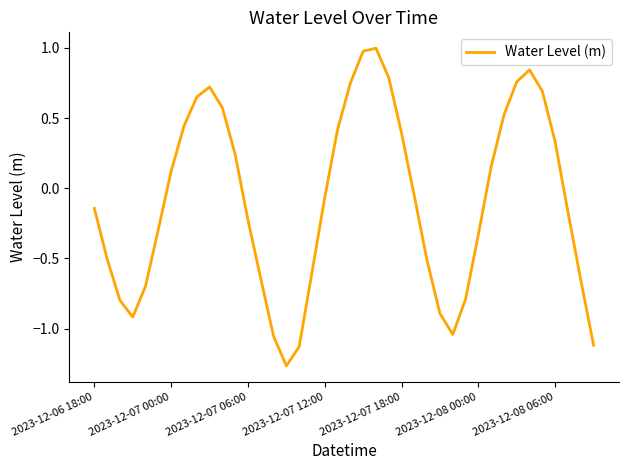

What is the greatest value displayed?

1.0